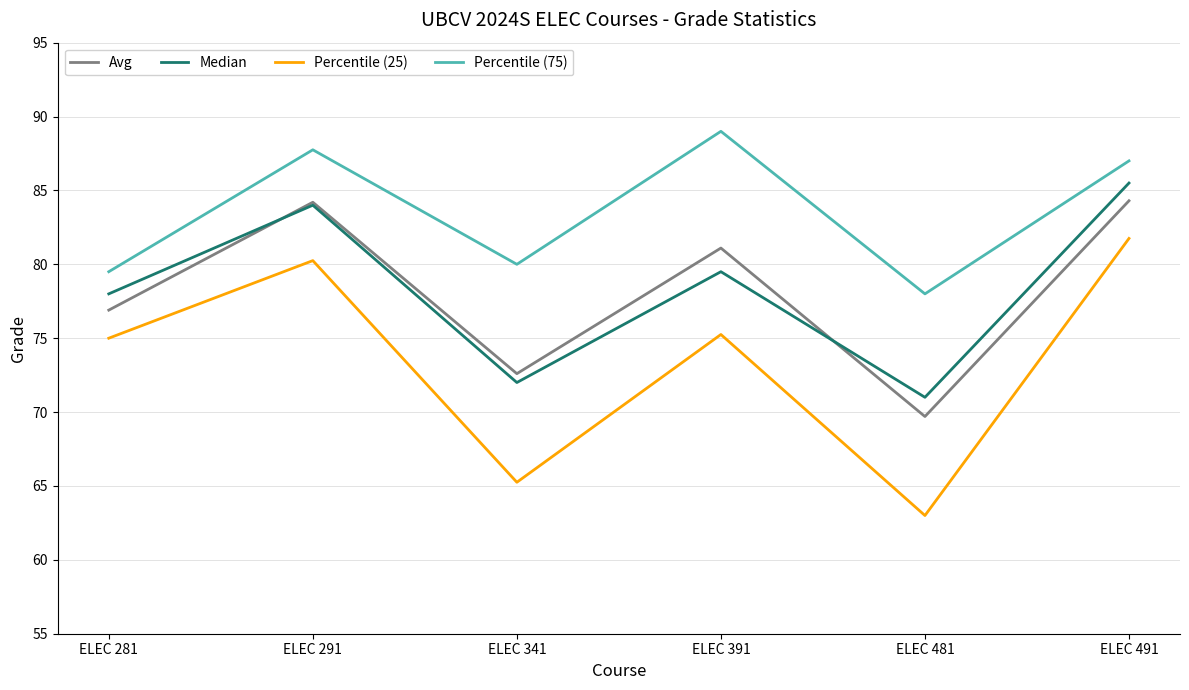

The Median series shows 126.4 at ELEC 481. True or false?

False